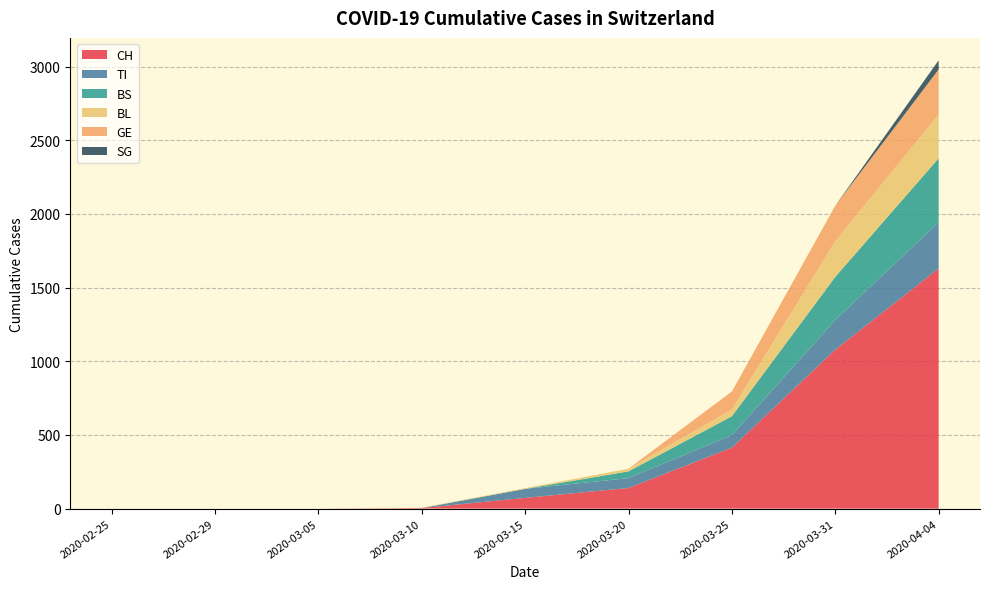

Reading left to right, extract all data points from this chart.

CH: 2020-02-25=0	2020-02-29=0	2020-03-05=0	2020-03-10=4	2020-03-15=73	2020-03-20=140	2020-03-25=414	2020-03-31=1079	2020-04-04=1630
TI: 2020-02-25=0	2020-02-29=0	2020-03-05=0	2020-03-10=0	2020-03-15=61	2020-03-20=67	2020-03-25=85	2020-03-31=202	2020-04-04=314
BS: 2020-02-25=0	2020-02-29=0	2020-03-05=0	2020-03-10=0	2020-03-15=0	2020-03-20=46	2020-03-25=128	2020-03-31=292	2020-04-04=434
BL: 2020-02-25=0	2020-02-29=0	2020-03-05=0	2020-03-10=2	2020-03-15=5	2020-03-20=18	2020-03-25=46	2020-03-31=242	2020-04-04=298
GE: 2020-02-25=0	2020-02-29=0	2020-03-05=0	2020-03-10=0	2020-03-15=0	2020-03-20=0	2020-03-25=122	2020-03-31=241	2020-04-04=305
SG: 2020-02-25=0	2020-02-29=0	2020-03-05=0	2020-03-10=0	2020-03-15=0	2020-03-20=0	2020-03-25=0	2020-03-31=0	2020-04-04=62